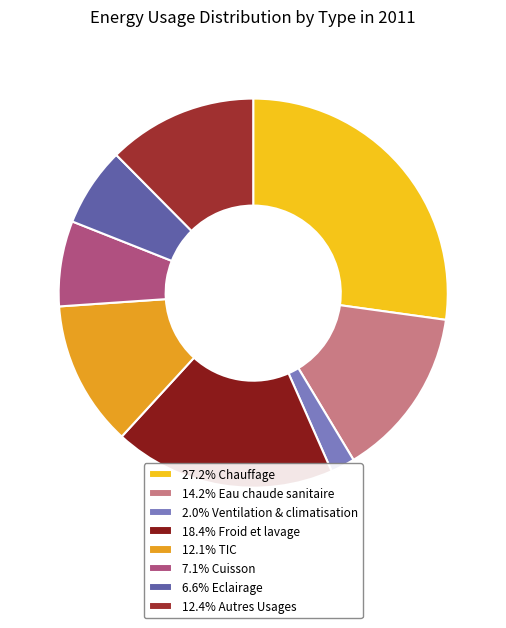

Is there any slice that represents more than half of the pie?

No